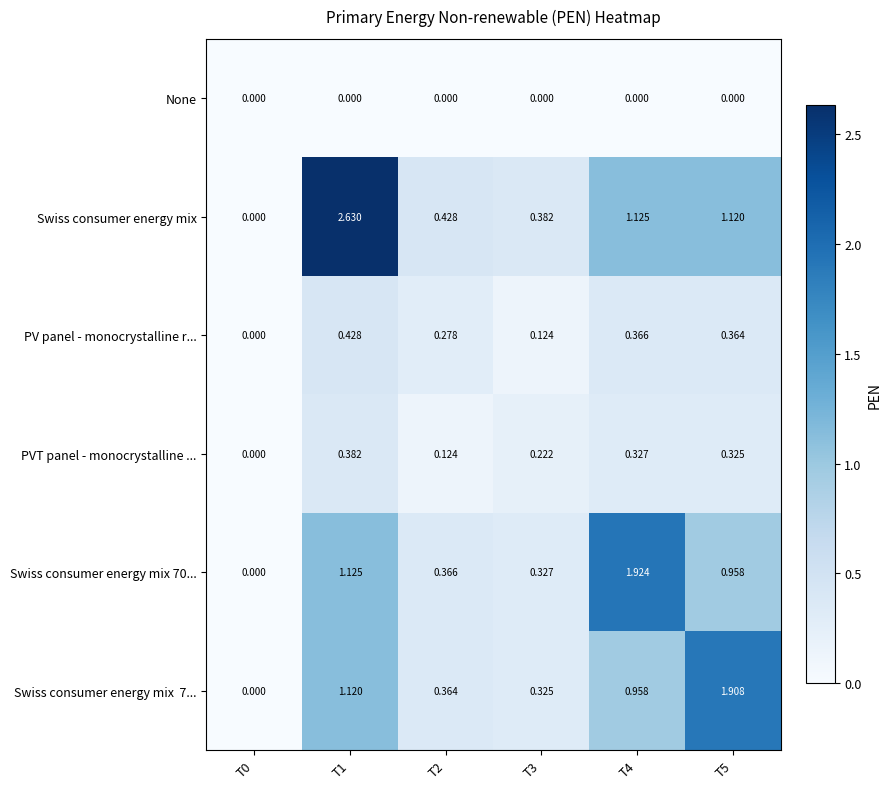

Which series has the largest total across all categories?

Swiss consumer energy mix